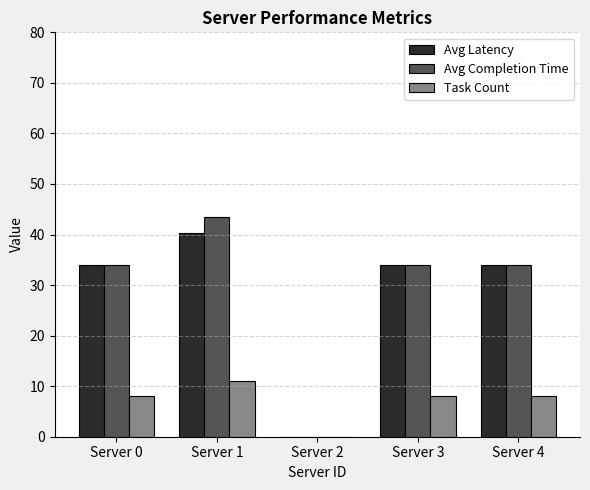

What are all the series names shown in the legend?

Avg Latency, Avg Completion Time, Task Count